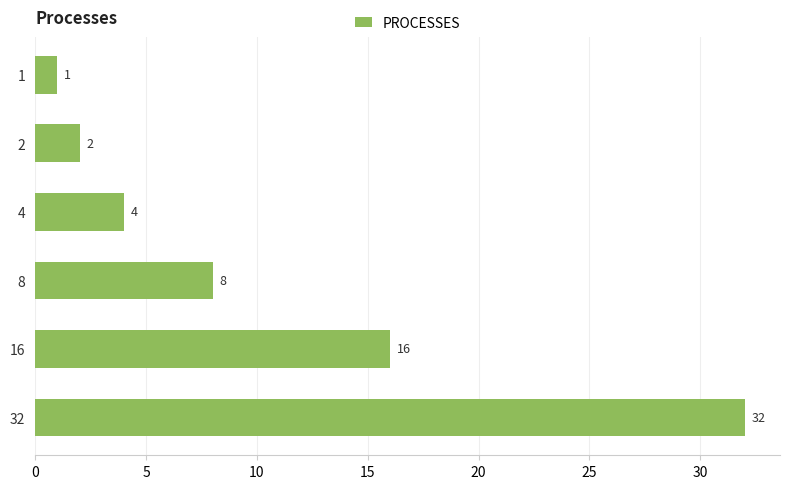

What is the minimum value shown in the chart?

1